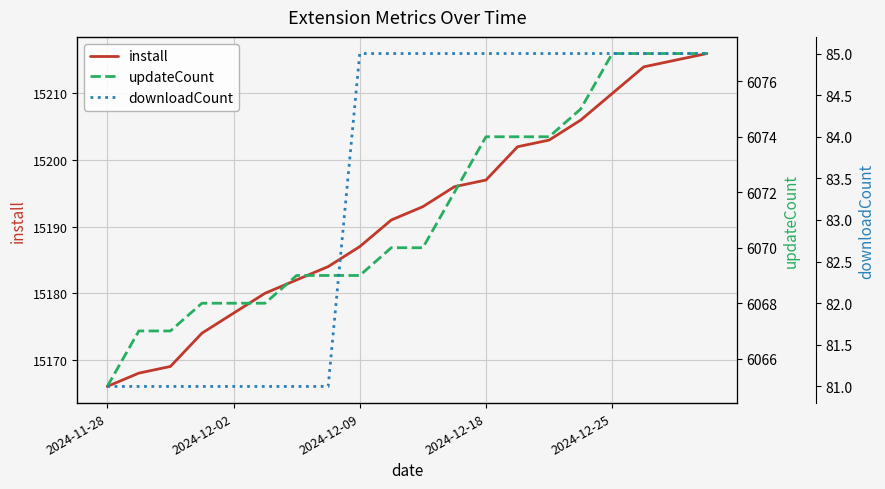

The install series shows 15197 at 2024-12-18. True or false?

True